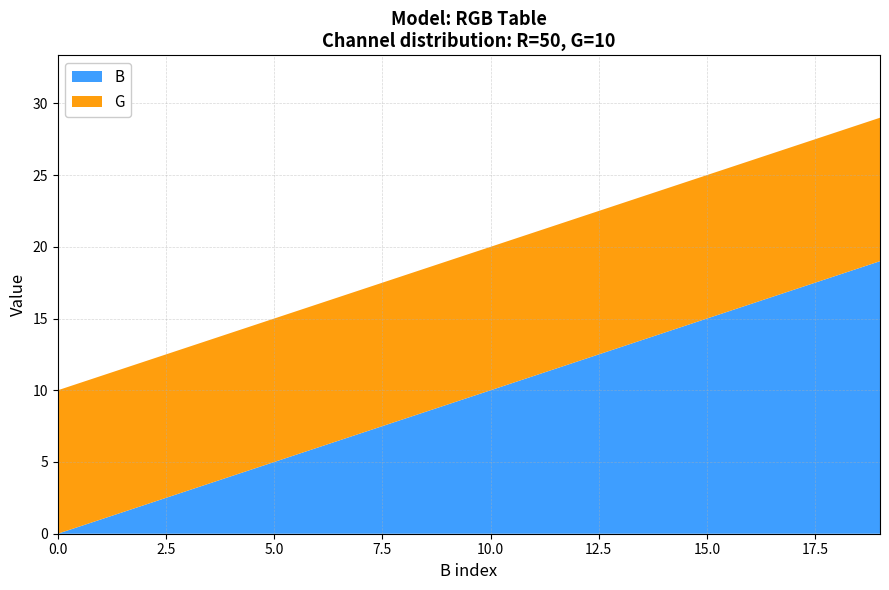

Reading left to right, list all the values displayed in this chart.

B: 0	1	2	3	4	5	6	7	8	9	10	11	12	13	14	15	16	17	18	19
G: 10	10	10	10	10	10	10	10	10	10	10	10	10	10	10	10	10	10	10	10